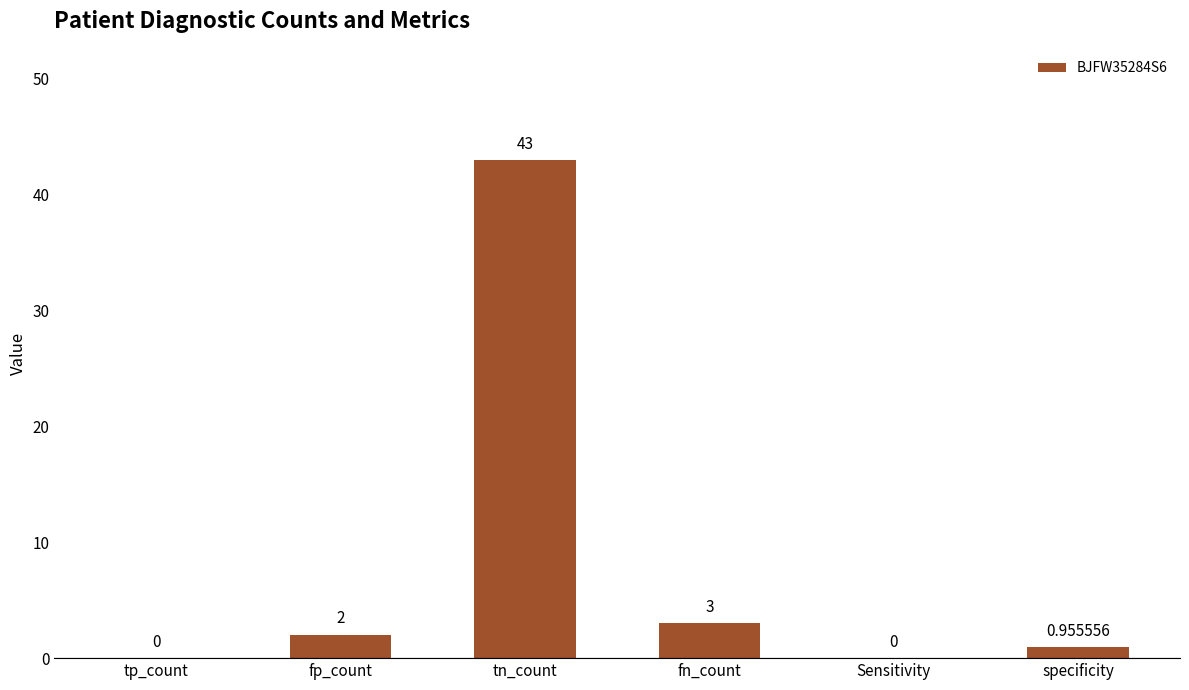

At which label is the value closest to 21?

fn_count